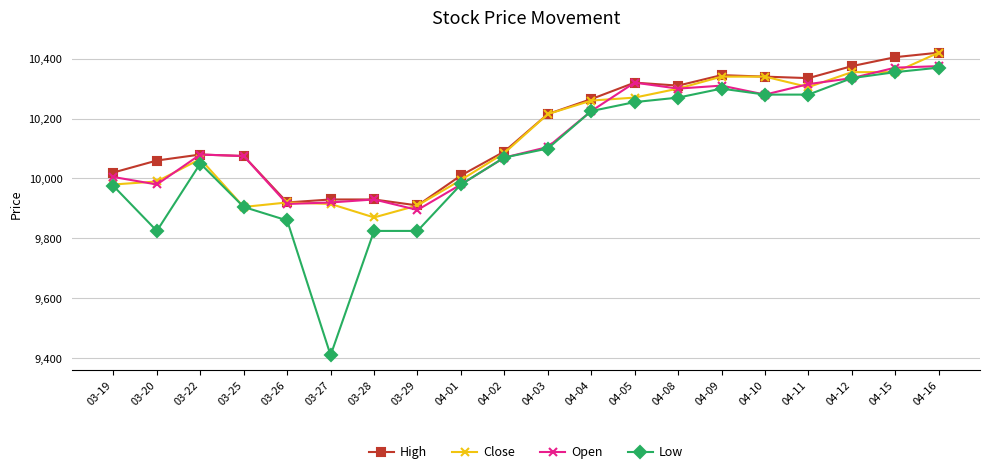

Reading left to right, list all the values displayed in this chart.

High: 10020	10060	10080	10075	9920	9930	9930	9910	10010	10090	10215	10265	10320	10310	10345	10340	10335	10375	10405	10420
Close: 9980	9990	10065	9905	9920	9915	9870	9910	9995	10085	10215	10260	10270	10300	10340	10340	10305	10355	10355	10420
Open: 10005	9980	10080	10075	9915	9920	9930	9895	9980	10070	10105	10225	10320	10300	10310	10280	10315	10335	10370	10375
Low: 9975	9825	10050	9905	9860	9410	9825	9825	9980	10070	10100	10225	10255	10270	10300	10280	10280	10335	10355	10370